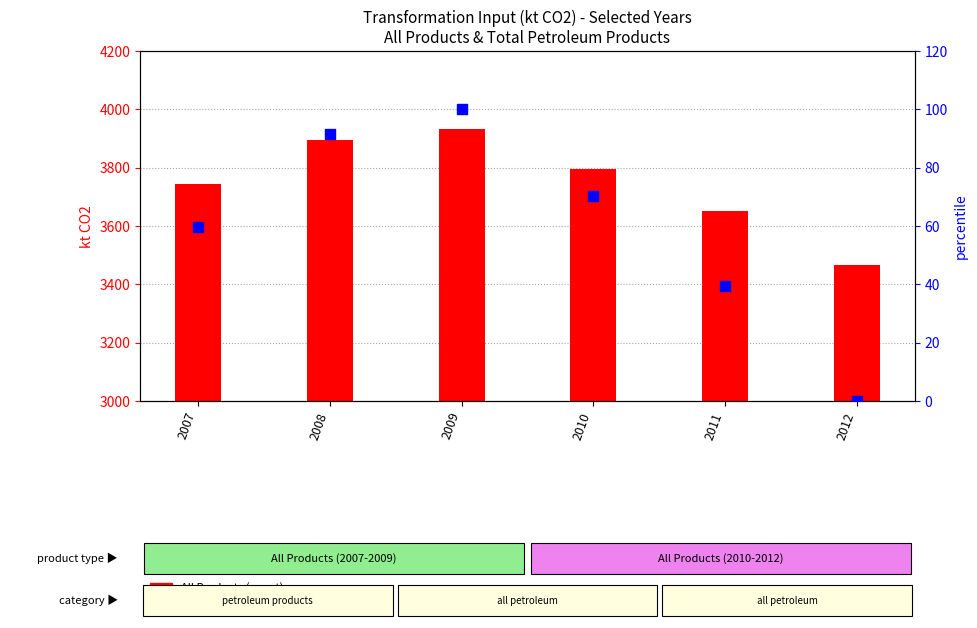

What are all the series names shown in the legend?

All Products, percentile rank within the sample